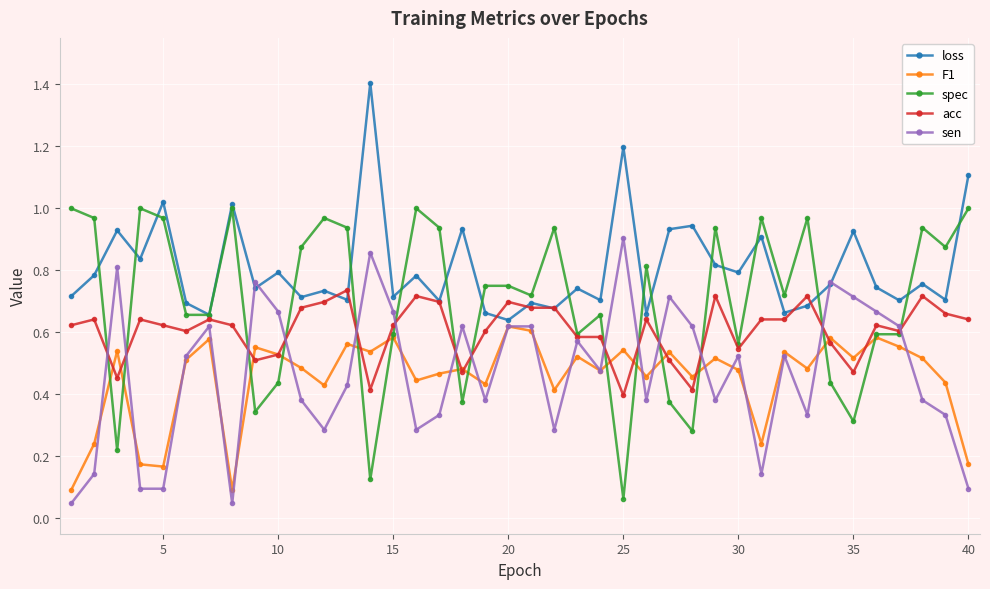

True or false: spec has more than 2 points higher than both neighbors.

True